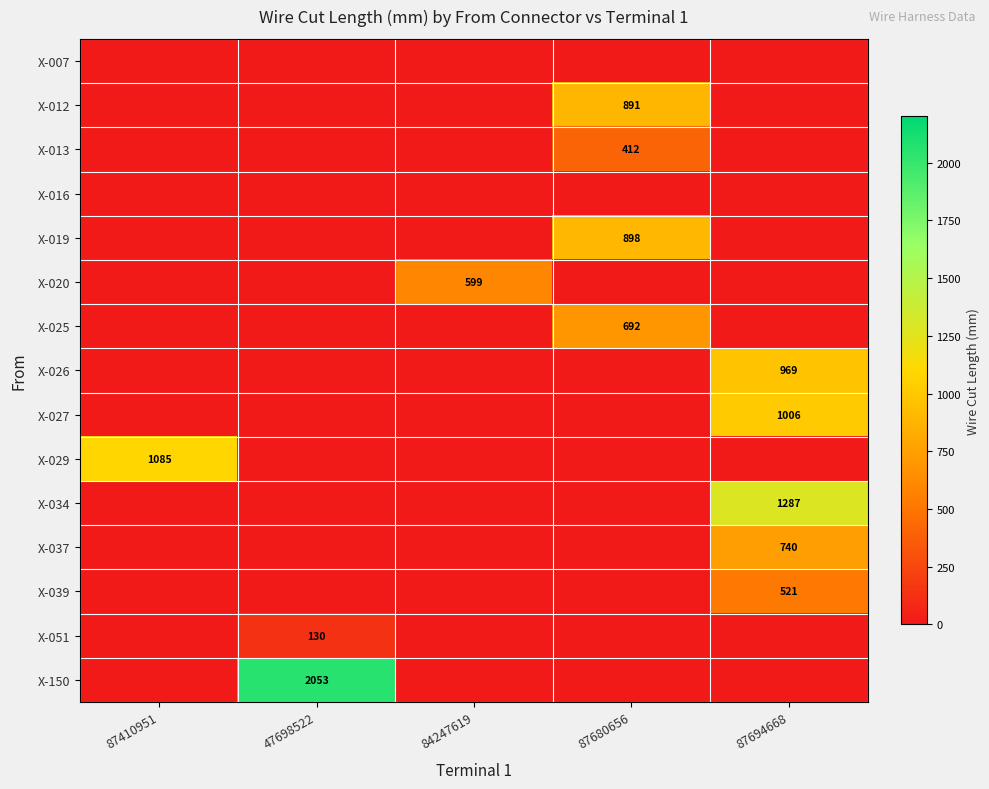

What is the maximum value for X-150?

2053